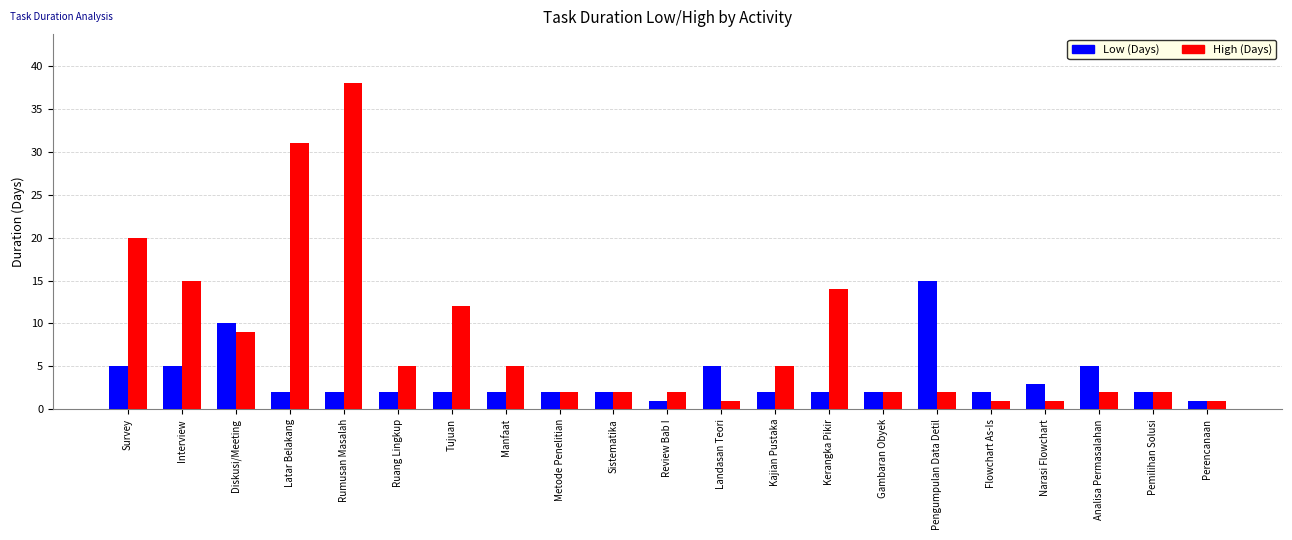

What is the total value across all series at Interview?

20